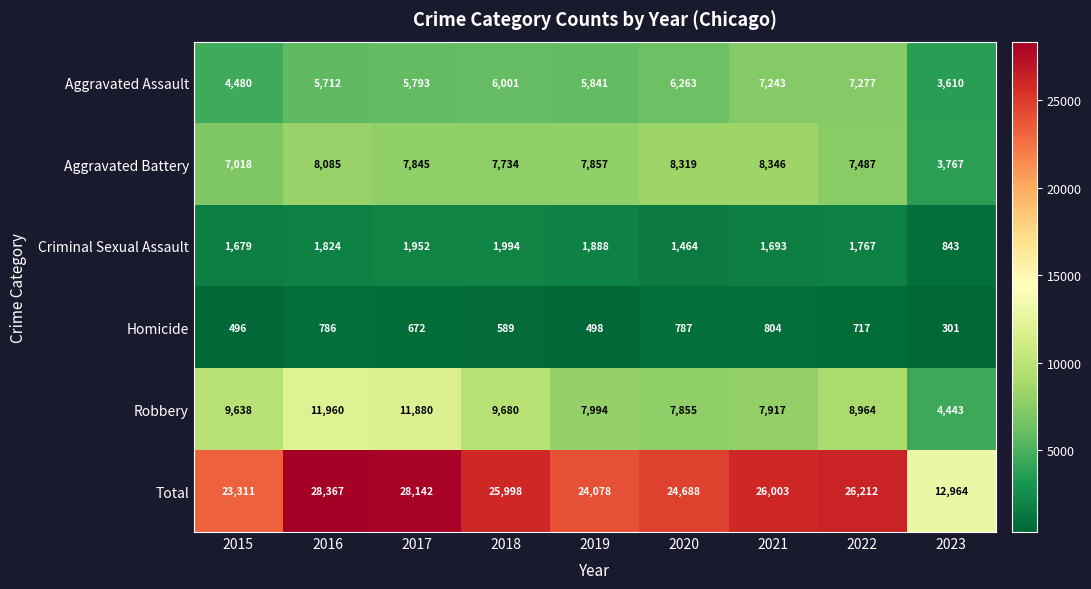

Which category has the highest value across all series?

2016